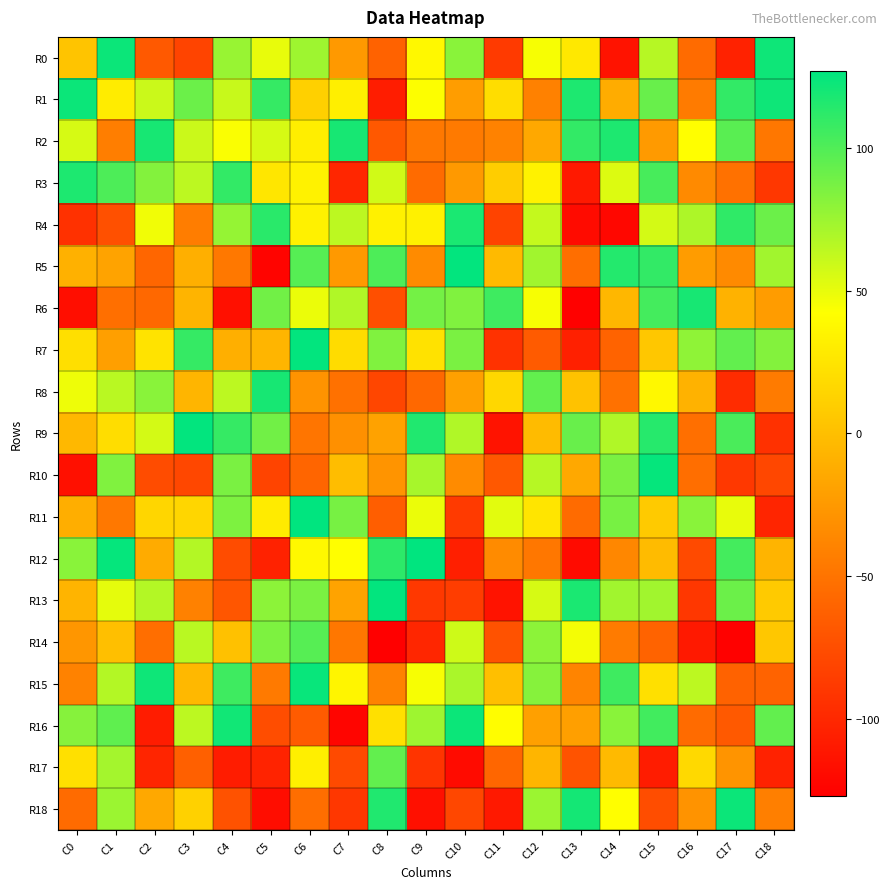

Reading left to right, transcribe all the data shown in this chart.

R0: C0=3	C1=123	C2=-67	C3=-81	C4=76	C5=50	C6=74	C7=-25	C8=-62	C9=38	C10=81	C11=-88	C12=45	C13=27	C14=-114	C15=66	C16=-56	C17=-104	C18=122
R1: C0=123	C1=30	C2=60	C3=91	C4=61	C5=109	C6=11	C7=32	C8=-107	C9=43	C10=-22	C11=20	C12=-41	C13=117	C14=-12	C15=92	C16=-45	C17=110	C18=122
R2: C0=56	C1=-43	C2=119	C3=60	C4=44	C5=56	C6=31	C7=119	C8=-68	C9=-47	C10=-46	C11=-40	C12=-15	C13=110	C14=117	C15=-24	C16=42	C17=97	C18=-48
R3: C0=117	C1=101	C2=83	C3=64	C4=110	C5=26	C6=34	C7=-101	C8=58	C9=-56	C10=-25	C11=9	C12=34	C13=-110	C14=54	C15=103	C16=-35	C17=-52	C18=-90
R4: C0=-94	C1=-73	C2=47	C3=-44	C4=77	C5=113	C6=33	C7=64	C8=33	C9=33	C10=118	C11=-82	C12=62	C13=-119	C14=-122	C15=57	C16=69	C17=111	C18=91
R5: C0=-9	C1=-18	C2=-59	C3=-10	C4=-47	C5=-124	C6=98	C7=-25	C8=101	C9=-34	C10=126	C11=-3	C12=73	C13=-54	C14=115	C15=110	C16=-23	C17=-35	C18=73
R6: C0=-117	C1=-53	C2=-58	C3=-7	C4=-116	C5=89	C6=49	C7=68	C8=-74	C9=88	C10=84	C11=106	C12=45	C13=-126	C14=-5	C15=104	C16=119	C17=-8	C18=-23
R7: C0=21	C1=-21	C2=24	C3=109	C4=-10	C5=-6	C6=126	C7=19	C8=84	C9=23	C10=86	C11=-93	C12=-66	C13=-105	C14=-61	C15=5	C16=79	C17=94	C18=83
R8: C0=48	C1=65	C2=81	C3=-6	C4=64	C5=119	C6=-29	C7=-52	C8=-80	C9=-58	C10=-20	C11=16	C12=94	C13=2	C14=-52	C15=38	C16=-8	C17=-97	C18=-45
R9: C0=-4	C1=20	C2=57	C3=126	C4=109	C5=89	C6=-49	C7=-31	C8=-19	C9=116	C10=68	C11=-114	C12=-2	C13=92	C14=68	C15=114	C16=-53	C17=102	C18=-94
R10: C0=-116	C1=84	C2=-76	C3=-79	C4=86	C5=-81	C6=-60	C7=-1	C8=-28	C9=71	C10=-34	C11=-68	C12=66	C13=-15	C14=86	C15=125	C16=-54	C17=-89	C18=-79
R11: C0=-11	C1=-47	C2=15	C3=15	C4=85	C5=29	C6=127	C7=87	C8=-64	C9=49	C10=-88	C11=52	C12=25	C13=-56	C14=87	C15=7	C16=81	C17=50	C18=-102
R12: C0=81	C1=125	C2=-13	C3=67	C4=-76	C5=-104	C6=38	C7=42	C8=112	C9=127	C10=-106	C11=-34	C12=-48	C13=-119	C14=-37	C15=-2	C16=-77	C17=104	C18=-7
R13: C0=-7	C1=51	C2=67	C3=-41	C4=-69	C5=80	C6=86	C7=-18	C8=126	C9=-89	C10=-86	C11=-114	C12=56	C13=118	C14=73	C15=73	C16=-90	C17=91	C18=7
R14: C0=-27	C1=0	C2=-54	C3=65	C4=1	C5=85	C6=98	C7=-48	C8=-127	C9=-101	C10=59	C11=-72	C12=80	C13=46	C14=-45	C15=-61	C16=-110	C17=-126	C18=5
R15: C0=-40	C1=67	C2=122	C3=-4	C4=106	C5=-46	C6=124	C7=36	C8=-40	C9=45	C10=70	C11=0	C12=82	C13=-39	C14=106	C15=22	C16=64	C17=-62	C18=-61
R16: C0=82	C1=95	C2=-108	C3=64	C4=121	C5=-75	C6=-66	C7=-123	C8=22	C9=74	C10=123	C11=41	C12=-20	C13=-21	C14=81	C15=105	C16=-56	C17=-67	C18=94
R17: C0=22	C1=72	C2=-102	C3=-63	C4=-108	C5=-103	C6=32	C7=-77	C8=94	C9=-92	C10=-119	C11=-59	C12=-6	C13=-71	C14=-3	C15=-108	C16=17	C17=-28	C18=-104
R18: C0=-56	C1=75	C2=-15	C3=12	C4=-72	C5=-118	C6=-54	C7=-90	C8=116	C9=-116	C10=-79	C11=-110	C12=75	C13=120	C14=42	C15=-75	C16=-29	C17=123	C18=-42